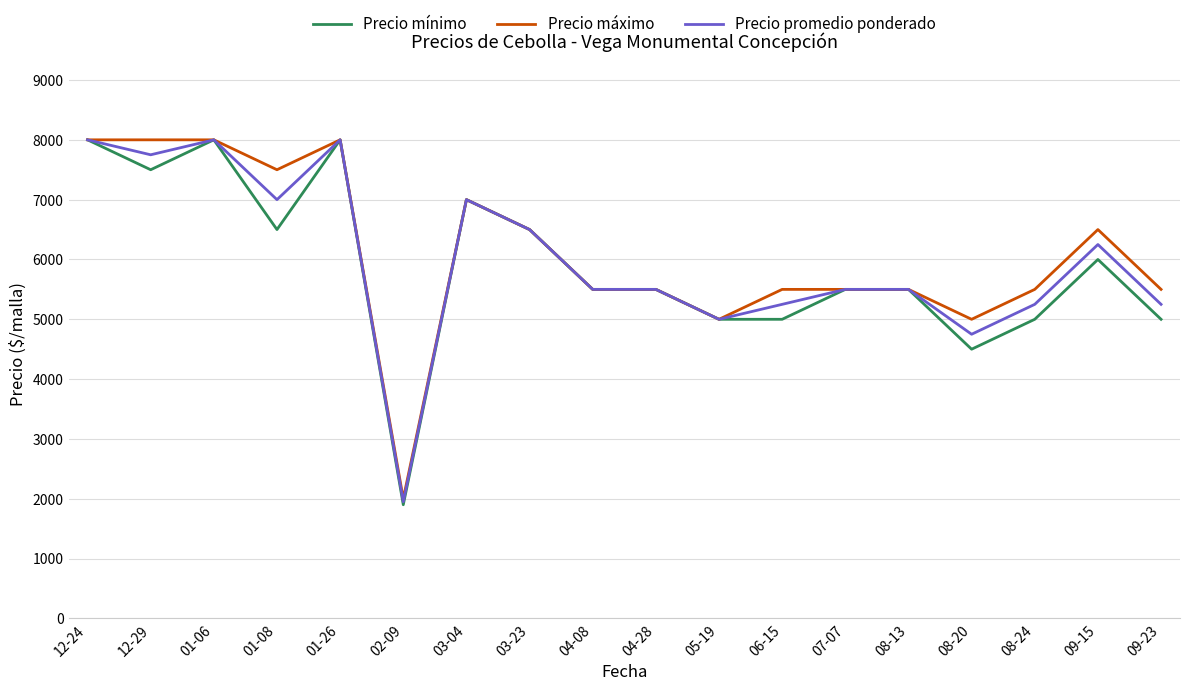

What is the difference between the highest and lowest values at 08-24?

500